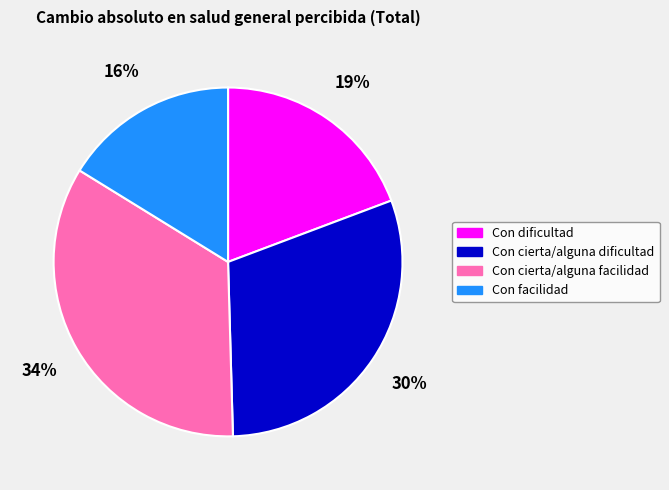

Rank the categories by value from highest to lowest.

Con cierta/alguna facilidad, Con cierta/alguna dificultad, Con dificultad, Con facilidad